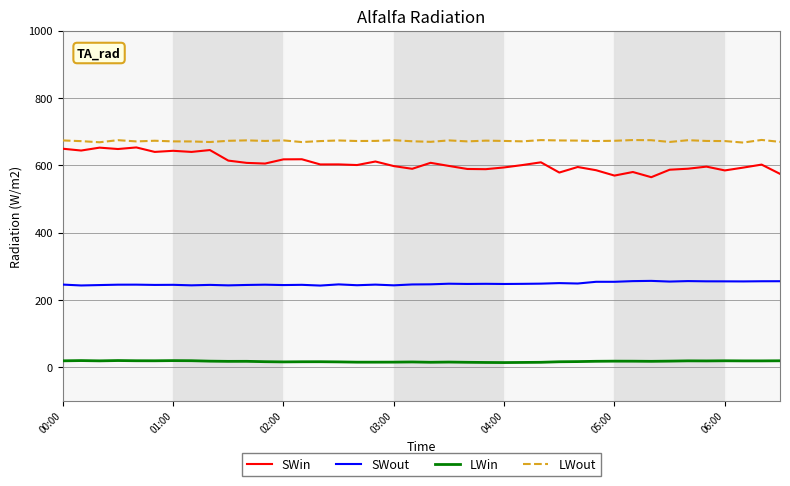

Which series has the widest spread of values?

SWin